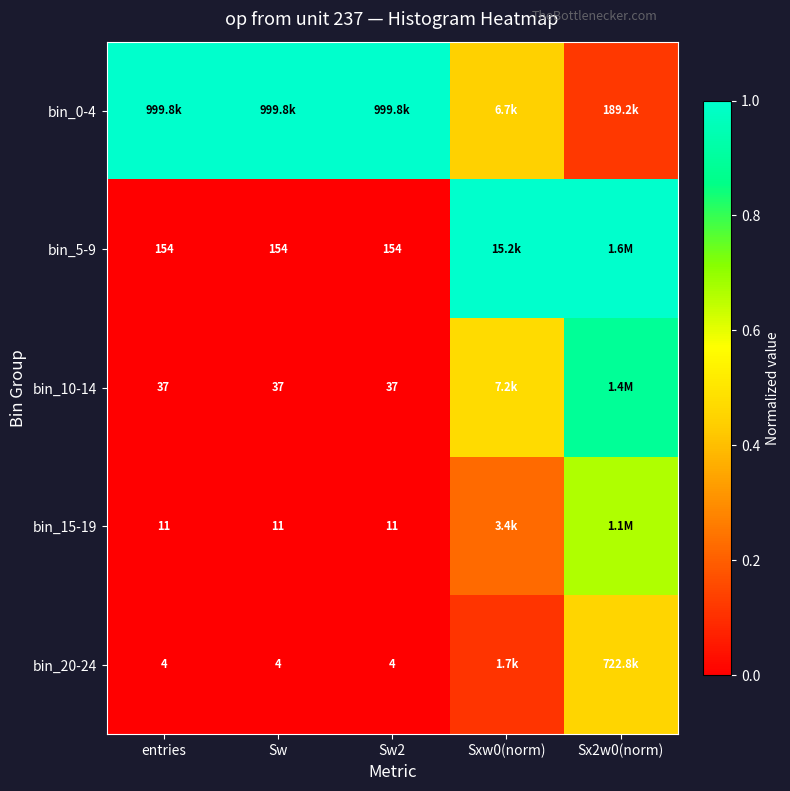

Rank the series at Sw2 from lowest to highest value.

bin_20-24, bin_15-19, bin_10-14, bin_5-9, bin_0-4